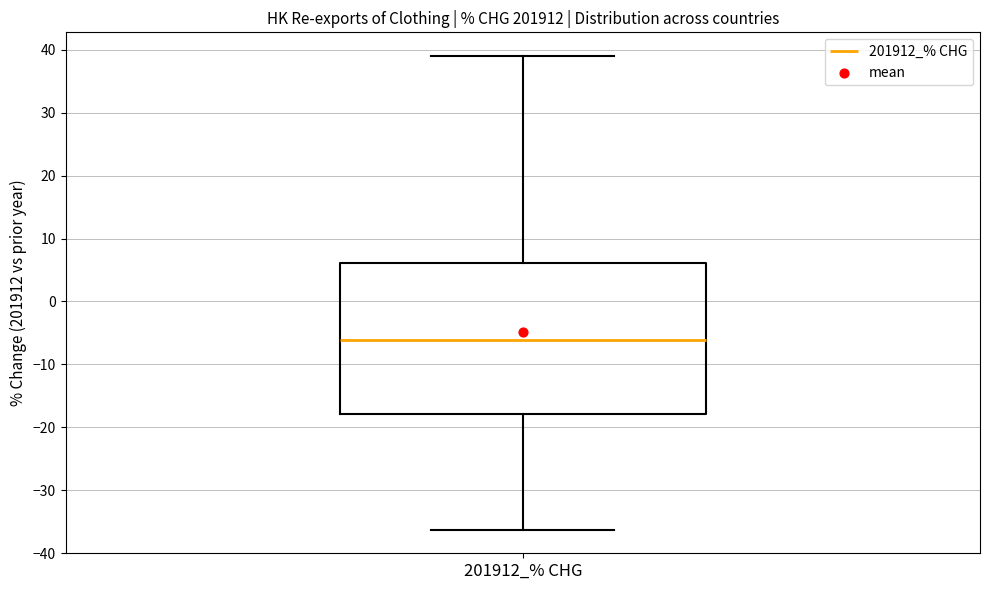

Transcribe this box plot: give where the median line is, the range the box spans, and where the two whiskers end, as read against the y-axis. The values are not printed on the chart, so give them approximately, as read against the axis.

median -6, box -18 to 6, whiskers -36 to 39